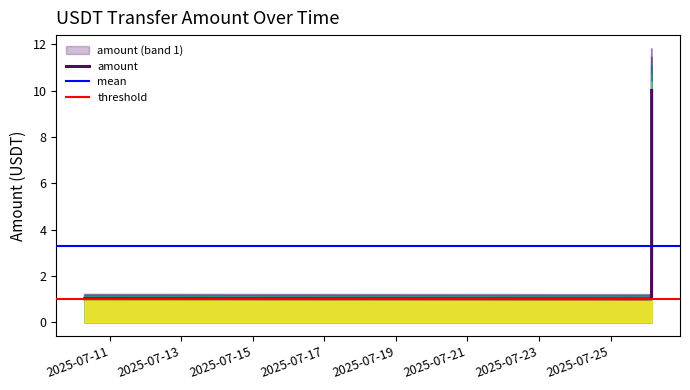

What is the ratio of the value at 2025-07-26 03:35:40 to the value at 2025-07-10 07:08:17?

9.8